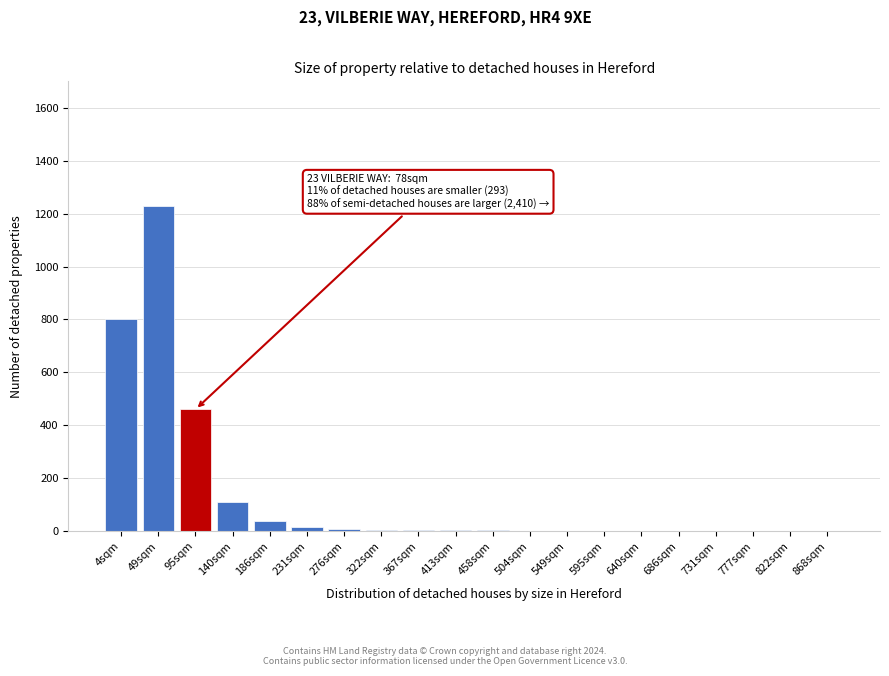

The value at 49sqm is 653. True or false?

False